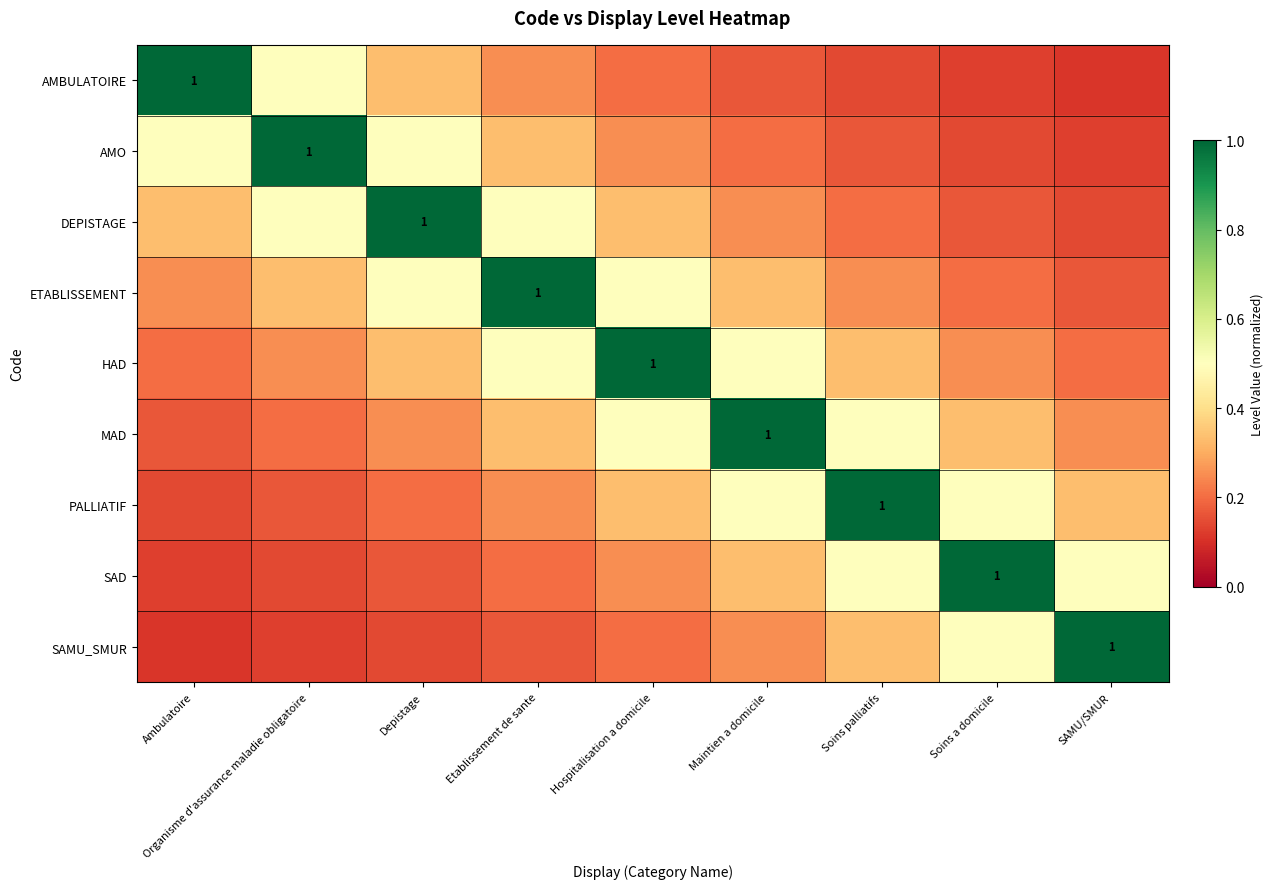

Where is PALLIATIF nearest to the value 0?

Ambulatoire